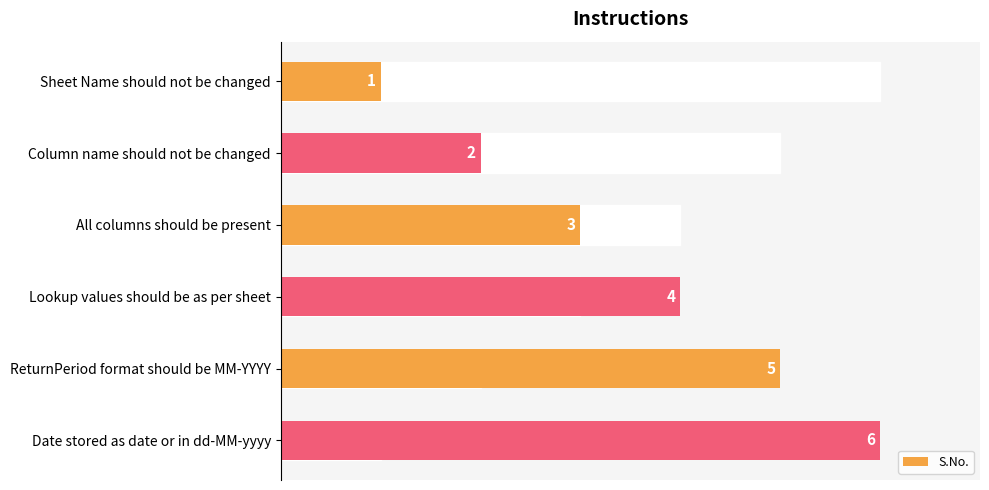

List the labels in order of value, largest first.

Date stored as date or in dd-MM-yyyy, ReturnPeriod format should be MM-YYYY, Lookup values should be as per sheet, All columns should be present, Column name should not be changed, Sheet Name should not be changed